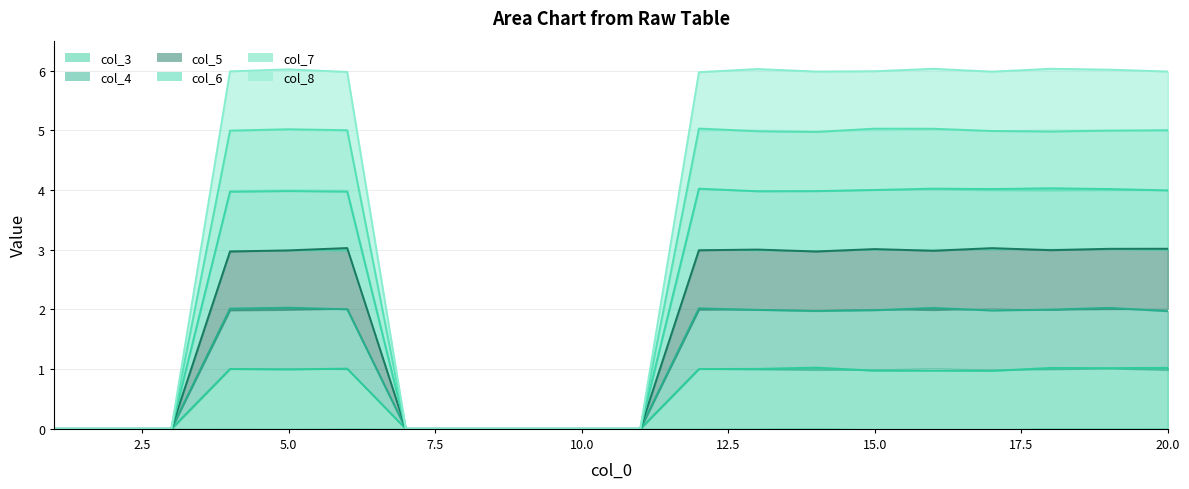

At how many categories does at least one series exceed 5?

12